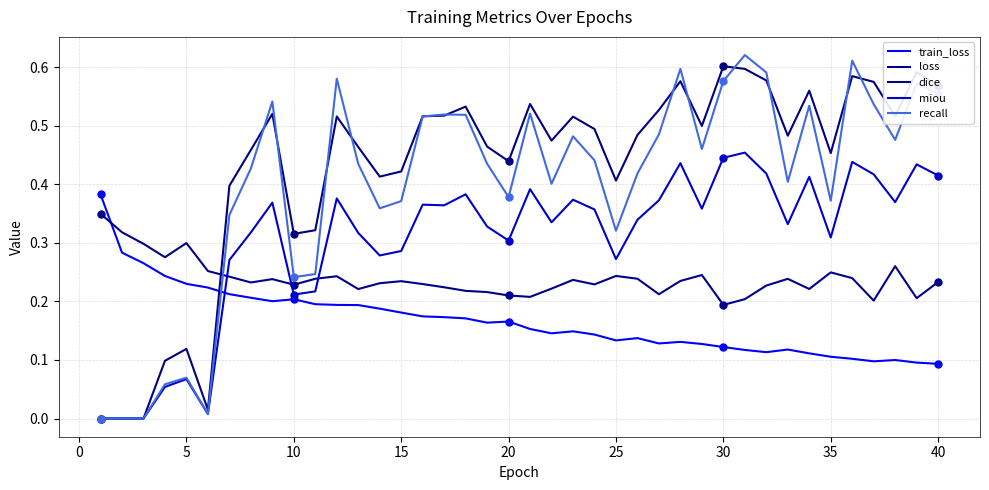

Reading left to right, transcribe all the data shown in this chart.

train_loss: 0.4	0.3	0.3	0.2	0.2	0.2	0.2	0.2	0.2	0.2	0.2	0.2	0.2	0.2	0.2	0.2	0.2	0.2	0.2	0.2	0.2	0.1	0.1	0.1	0.1	0.1	0.1	0.1	0.1	0.1	0.1	0.1	0.1	0.1	0.1	0.1	0.1	0.1	0.1	0.1
loss: 0.3	0.3	0.3	0.3	0.3	0.3	0.2	0.2	0.2	0.2	0.2	0.2	0.2	0.2	0.2	0.2	0.2	0.2	0.2	0.2	0.2	0.2	0.2	0.2	0.2	0.2	0.2	0.2	0.2	0.2	0.2	0.2	0.2	0.2	0.2	0.2	0.2	0.3	0.2	0.2
dice: 0.0	0.0	0.0	0.1	0.1	0.0	0.4	0.5	0.5	0.3	0.3	0.5	0.5	0.4	0.4	0.5	0.5	0.5	0.5	0.4	0.5	0.5	0.5	0.5	0.4	0.5	0.5	0.6	0.5	0.6	0.6	0.6	0.5	0.6	0.5	0.6	0.6	0.5	0.6	0.6
miou: 0.0	0.0	0.0	0.1	0.1	0.0	0.3	0.3	0.4	0.2	0.2	0.4	0.3	0.3	0.3	0.4	0.4	0.4	0.3	0.3	0.4	0.3	0.4	0.4	0.3	0.3	0.4	0.4	0.4	0.4	0.5	0.4	0.3	0.4	0.3	0.4	0.4	0.4	0.4	0.4
recall: 0.0	0.0	0.0	0.1	0.1	0.0	0.3	0.4	0.5	0.2	0.2	0.6	0.4	0.4	0.4	0.5	0.5	0.5	0.4	0.4	0.5	0.4	0.5	0.4	0.3	0.4	0.5	0.6	0.5	0.6	0.6	0.6	0.4	0.5	0.4	0.6	0.5	0.5	0.6	0.6